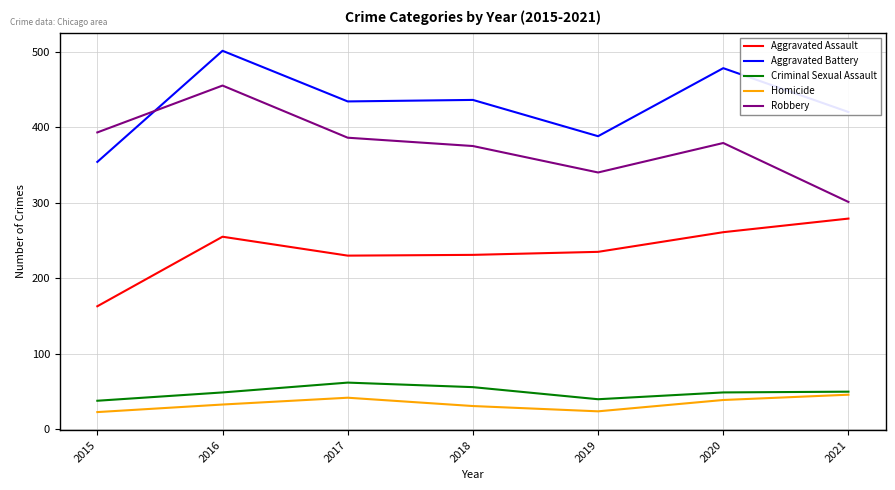

What is the lowest value of the Robbery series?

301